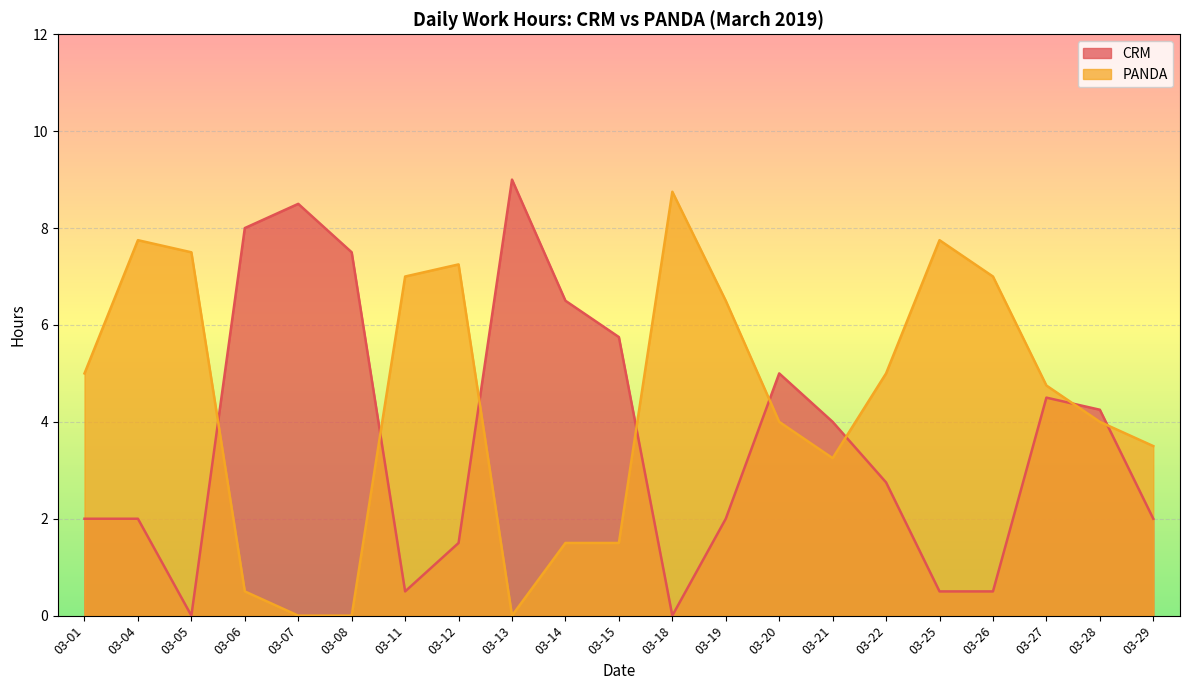

Which series has the largest total across all categories?

PANDA